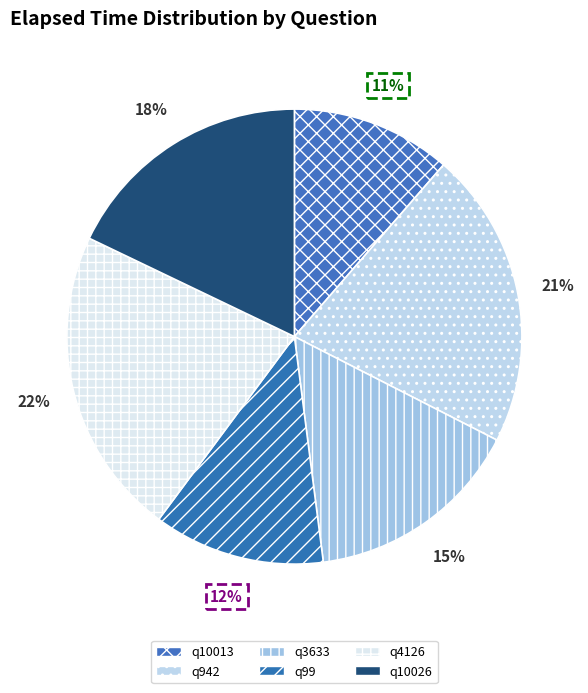

To the nearest percent, what is the difference between the q4126 and q3633 slice percentages?

7%